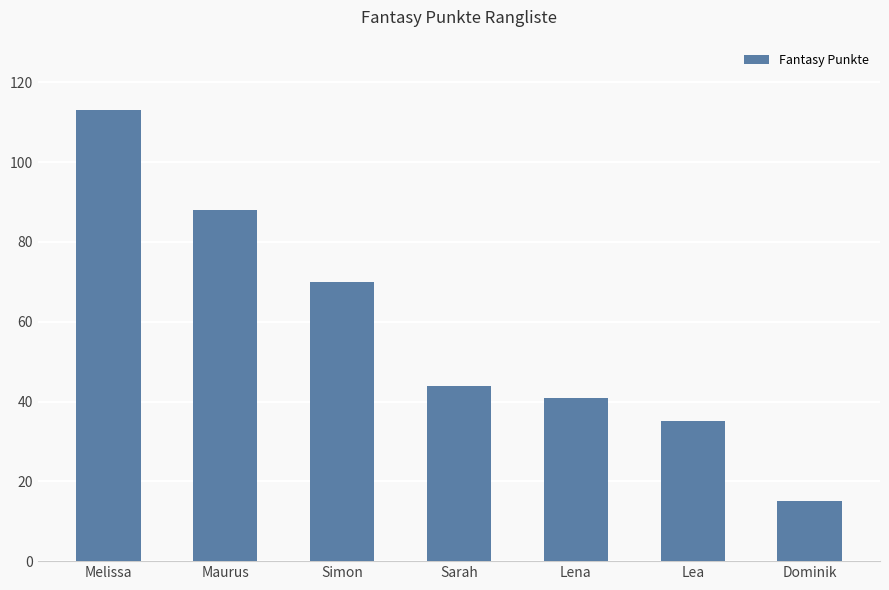

True or false: the data shows 35 at Lea.

True